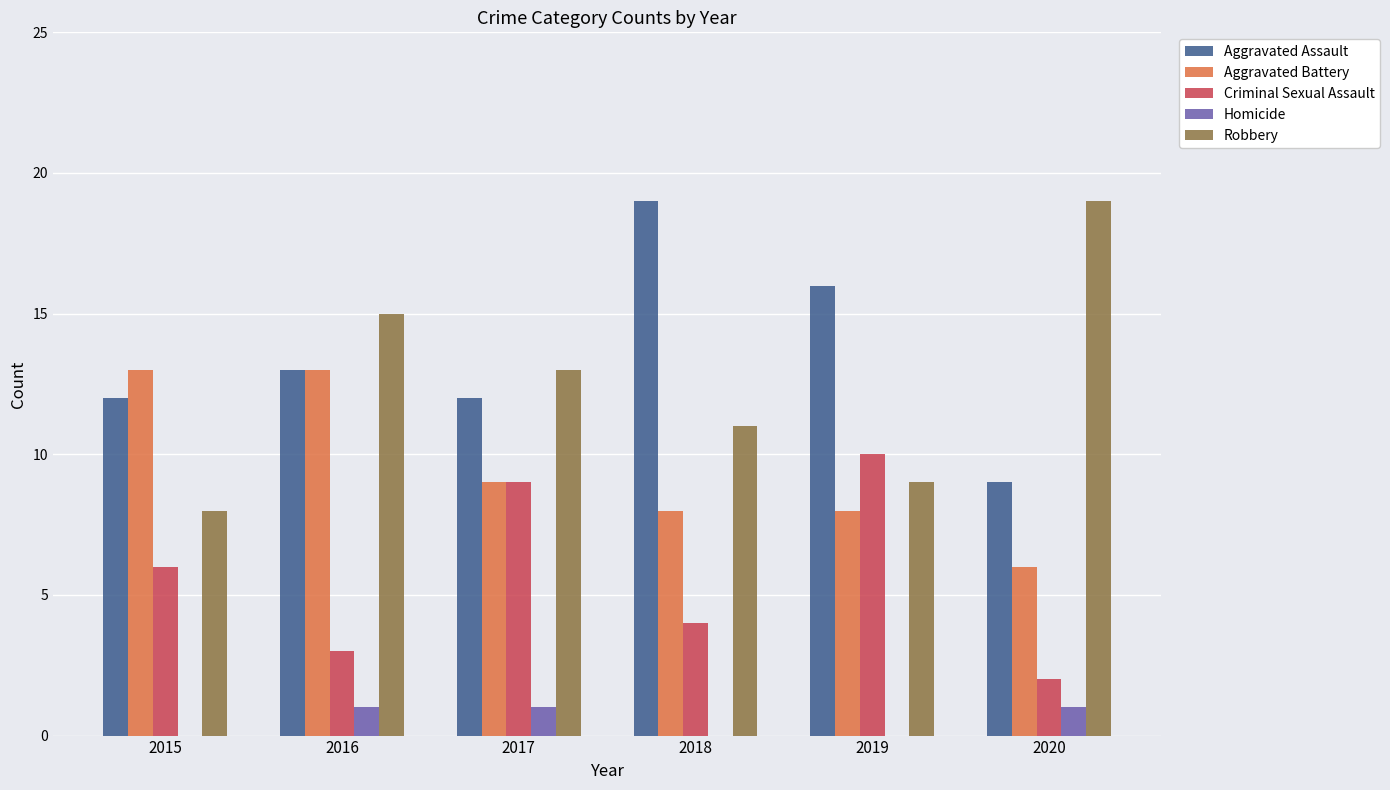

Which series has the largest total across all categories?

Aggravated Assault